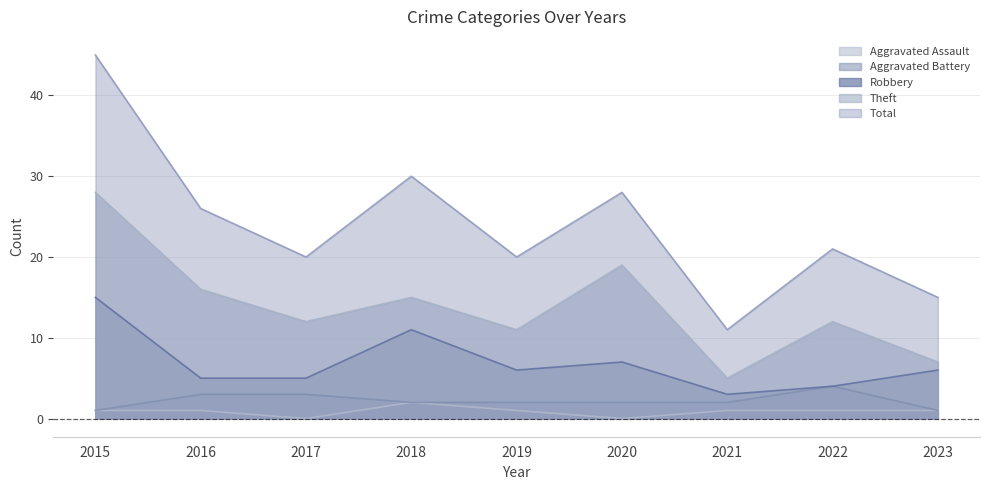

Reading left to right, what are all the values shown in this chart?

Aggravated Assault: 1	1	0	2	1	0	1	1	1
Aggravated Battery: 1	3	3	2	2	2	2	4	1
Robbery: 15	5	5	11	6	7	3	4	6
Theft: 28	16	12	15	11	19	5	12	7
Total: 45	26	20	30	20	28	11	21	15